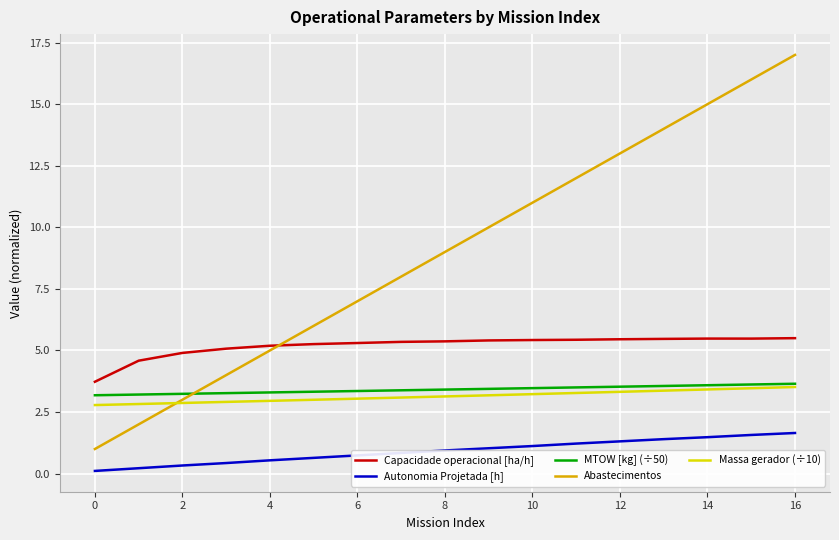

True or false: Capacidade operacional [ha/h] and Massa gerador (÷10) cross at least once.

False